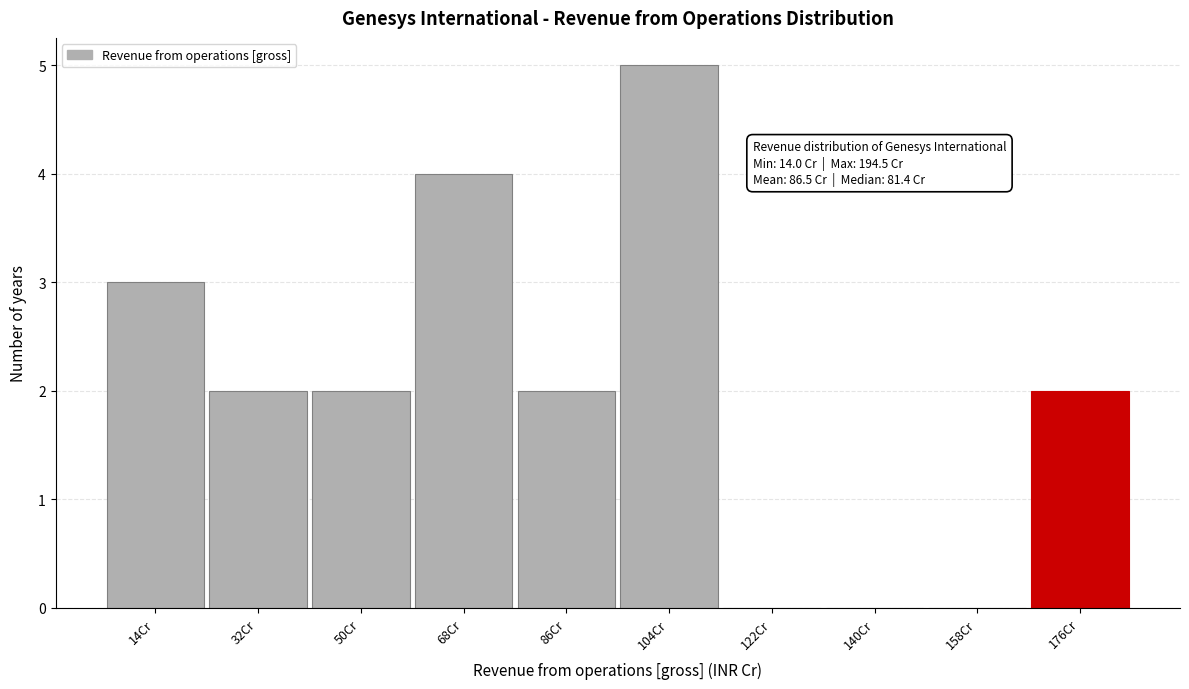

Reading right to left, transcribe all the data shown in this chart.

176Cr=2	158Cr=0	140Cr=0	122Cr=0	104Cr=5	86Cr=2	68Cr=4	50Cr=2	32Cr=2	14Cr=3